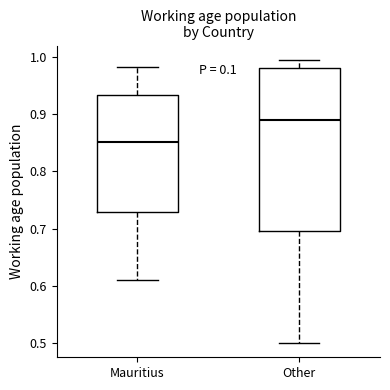

Reading left to right, transcribe this box plot: for each box, give where its median line is, the range the box spans, and where its two whiskers end, as read against the y-axis. The values are not printed on the chart, so give them approximately, as read against the axis.

Mauritius: median 0.85, box 0.73 to 0.93, whiskers 0.61 to 0.98
Other: median 0.89, box 0.70 to 0.98, whiskers 0.50 to 1.00